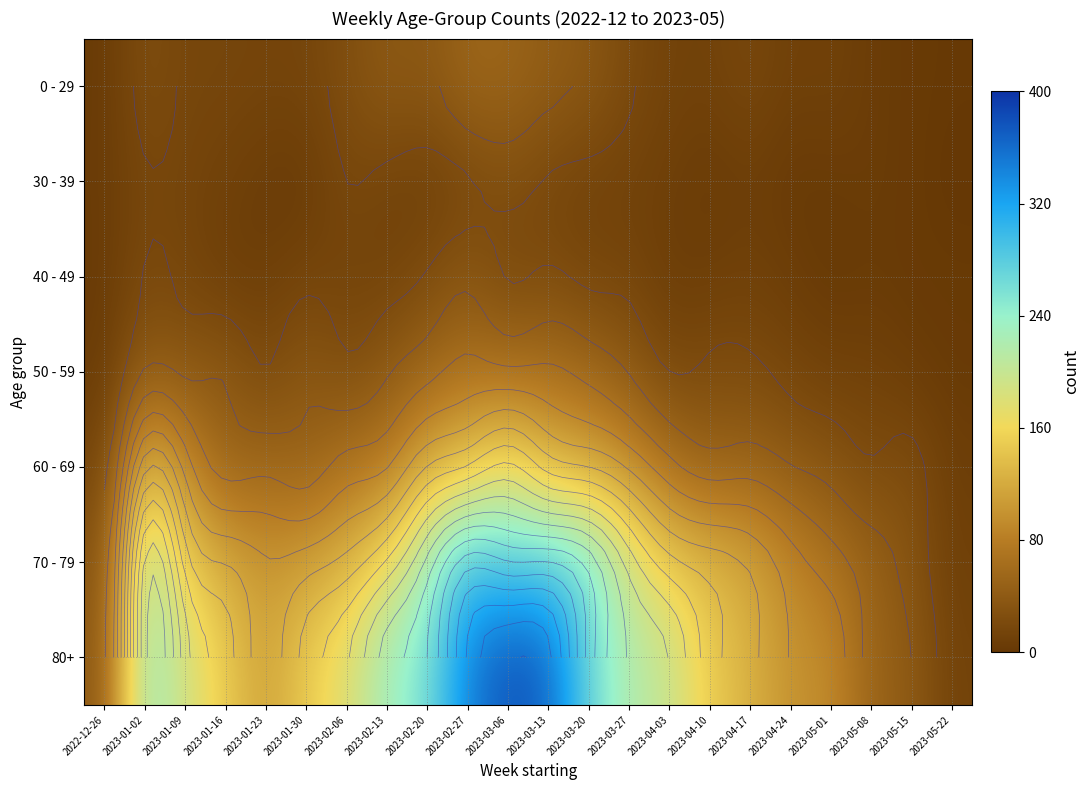

At which category does the chart reach its peak across all series?

2023-03-06